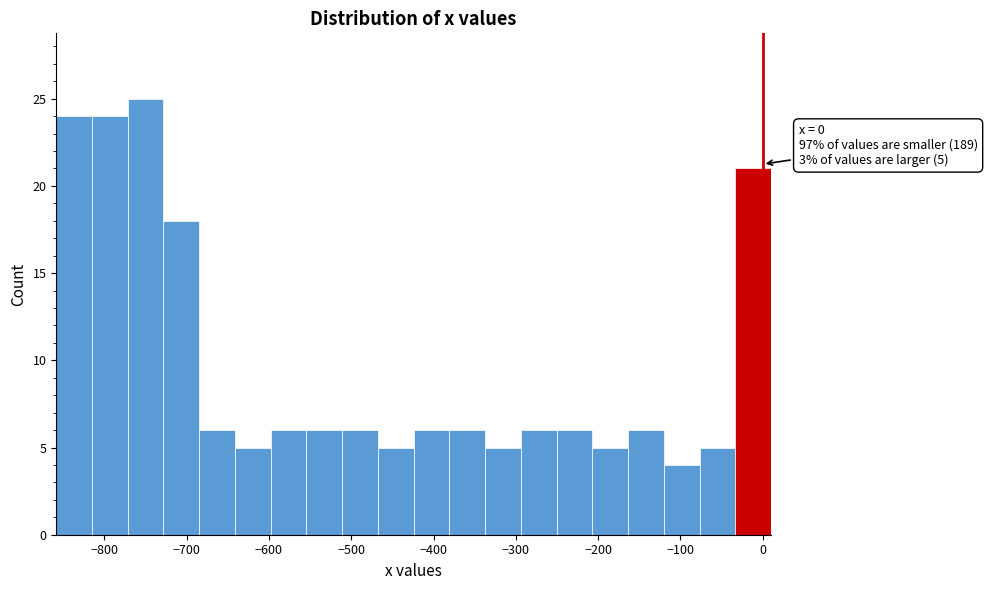

Over which range of the x-axis is the bar tallest?

-770 to -730